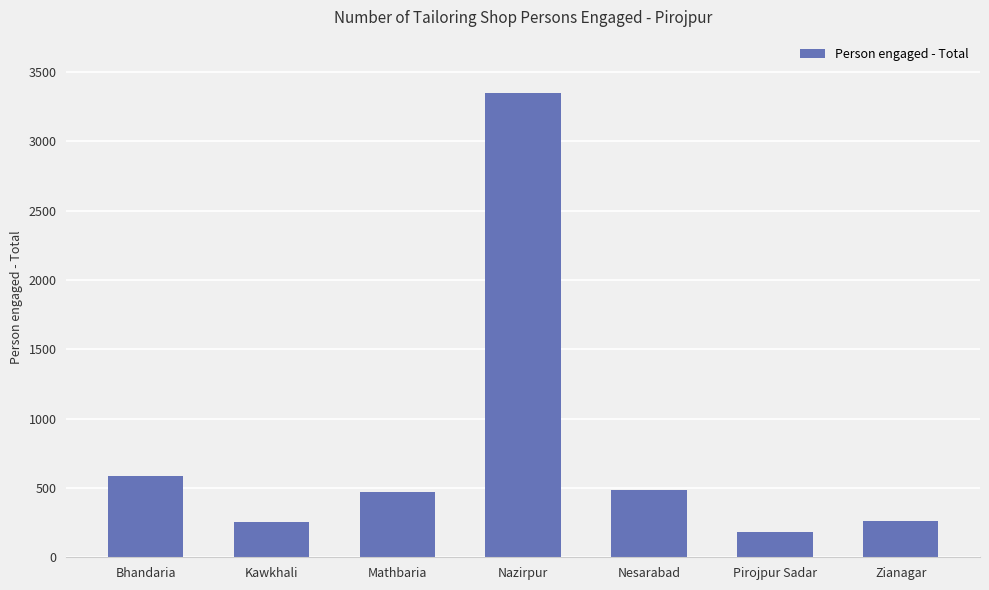

The value at Bhandaria is 585. True or false?

True